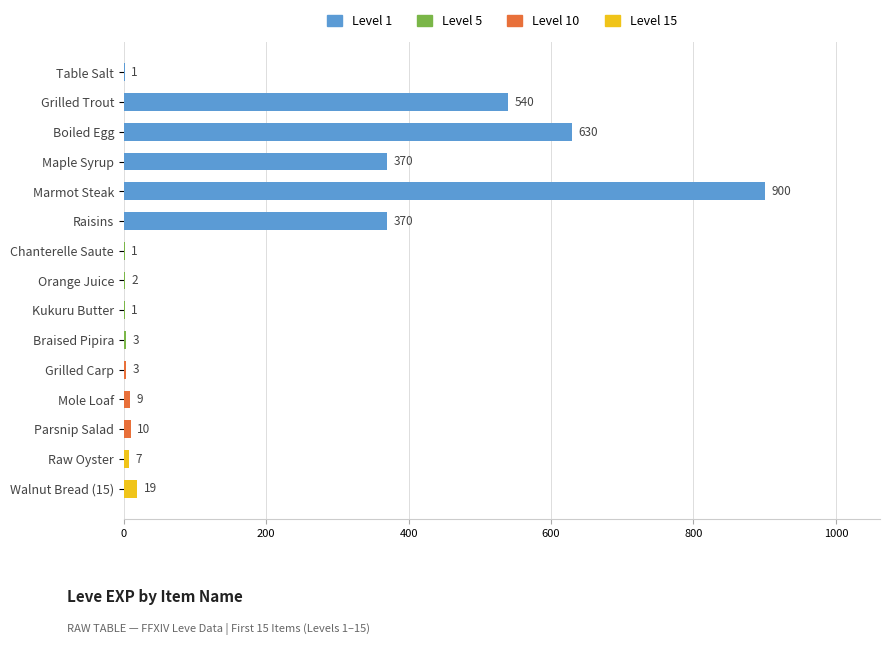

Approximately how many times larger is the value at Table Salt compared to Kukuru Butter?

1.0